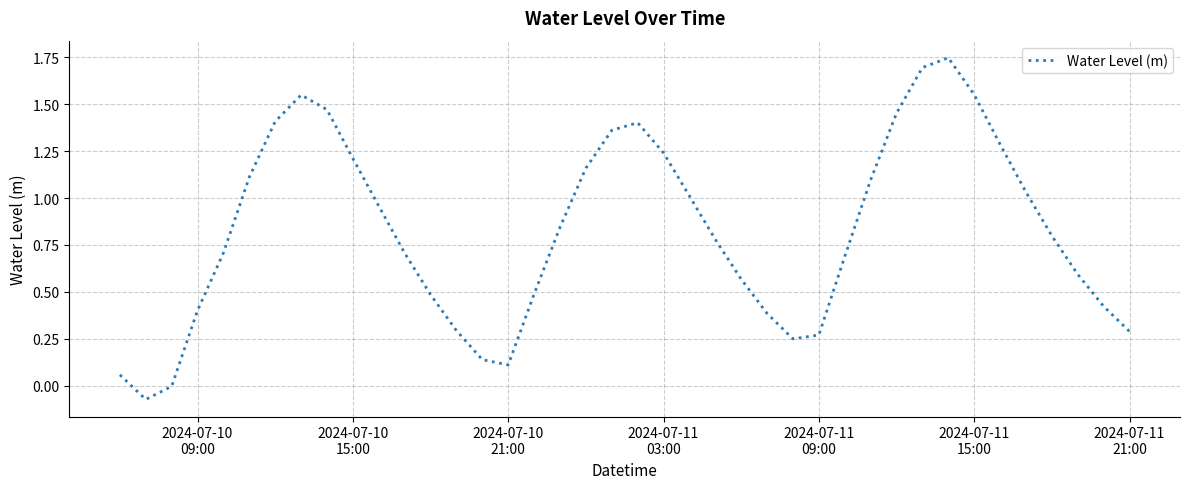

How many lines are shown in the chart?

1